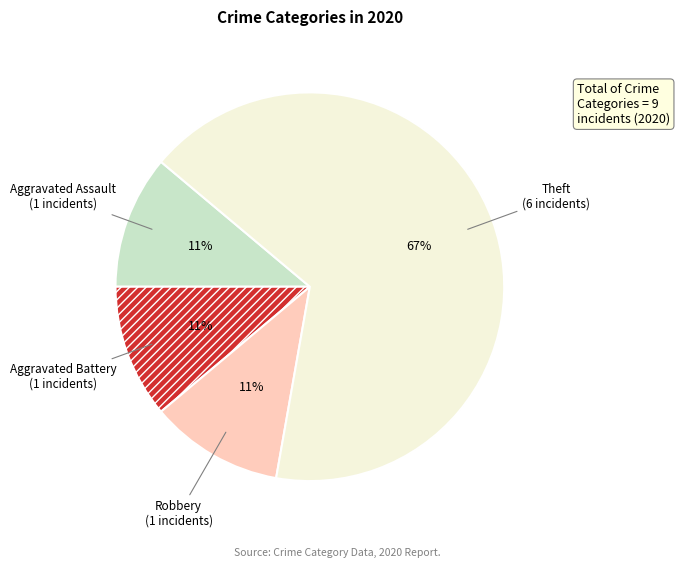

What is the ratio of the value at Aggravated Assault to the value at Robbery?

1.0